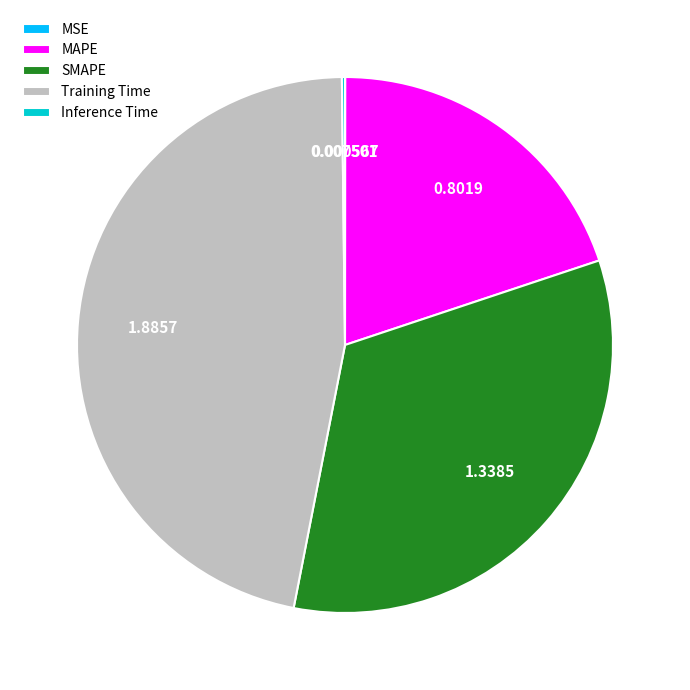

Is there a majority slice in this chart?

No